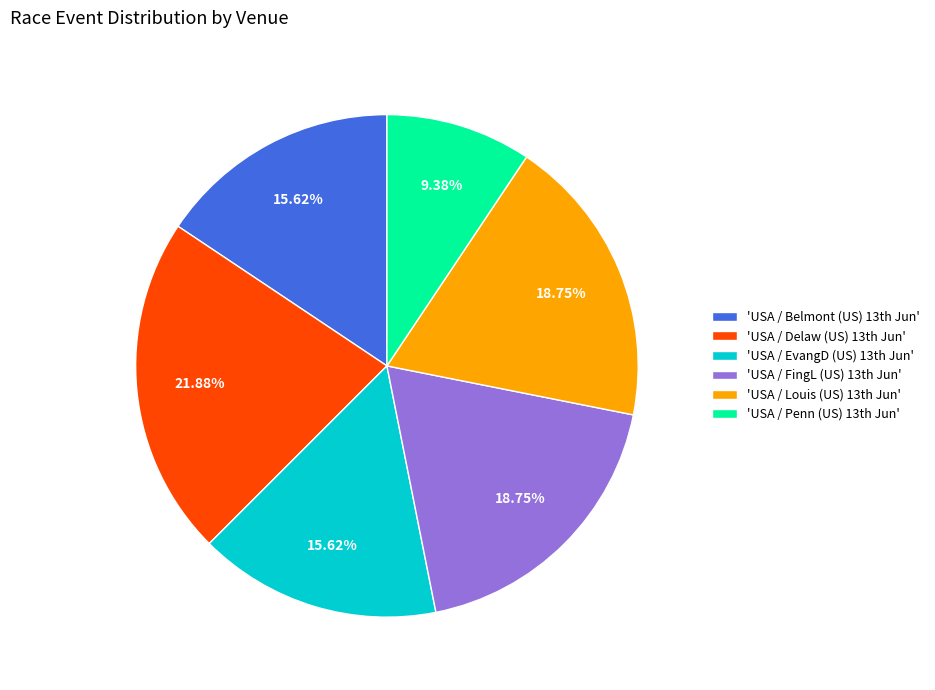

Is there any slice that represents more than half of the pie?

No